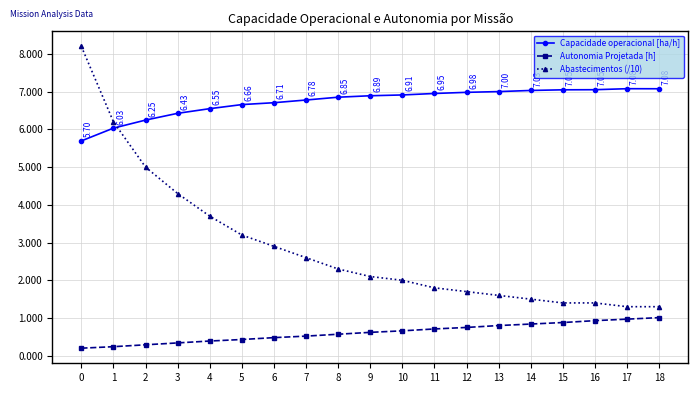

The value of Abastecimentos (/10) at 16 is 0.8. True or false?

False